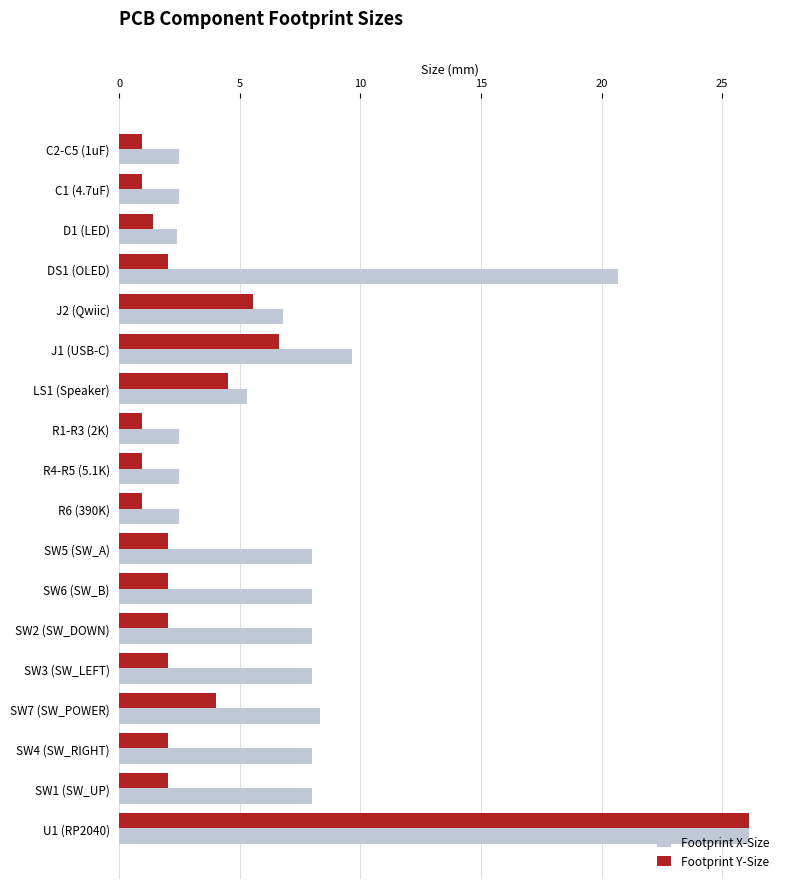

Which series has the largest range (max minus min)?

Footprint Y-Size